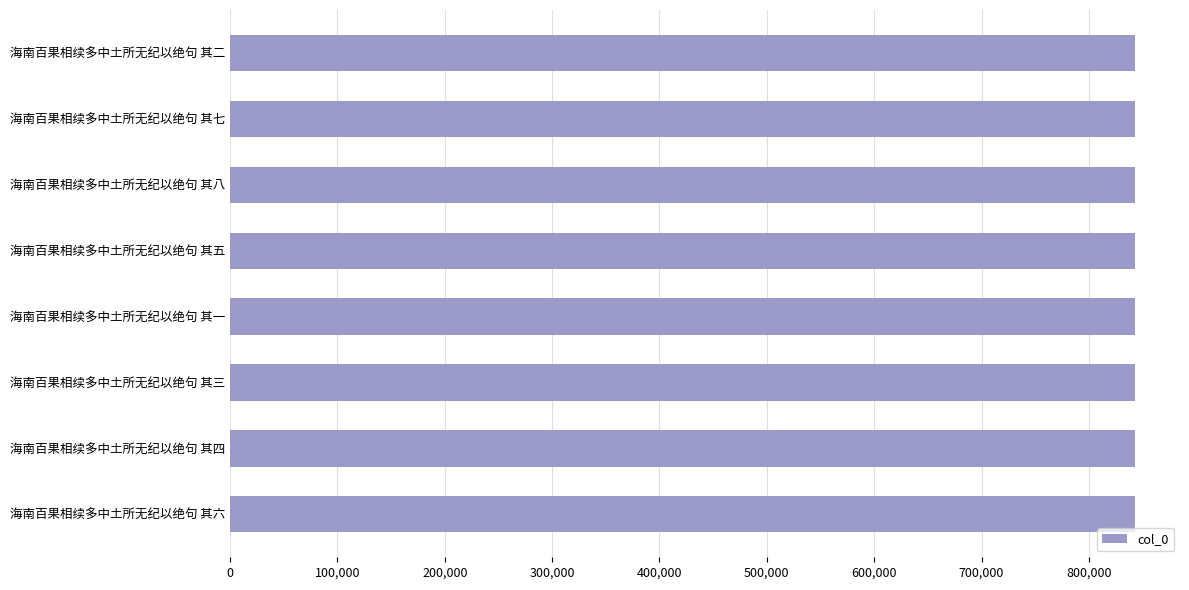

What is the maximum value shown in the chart?

842758